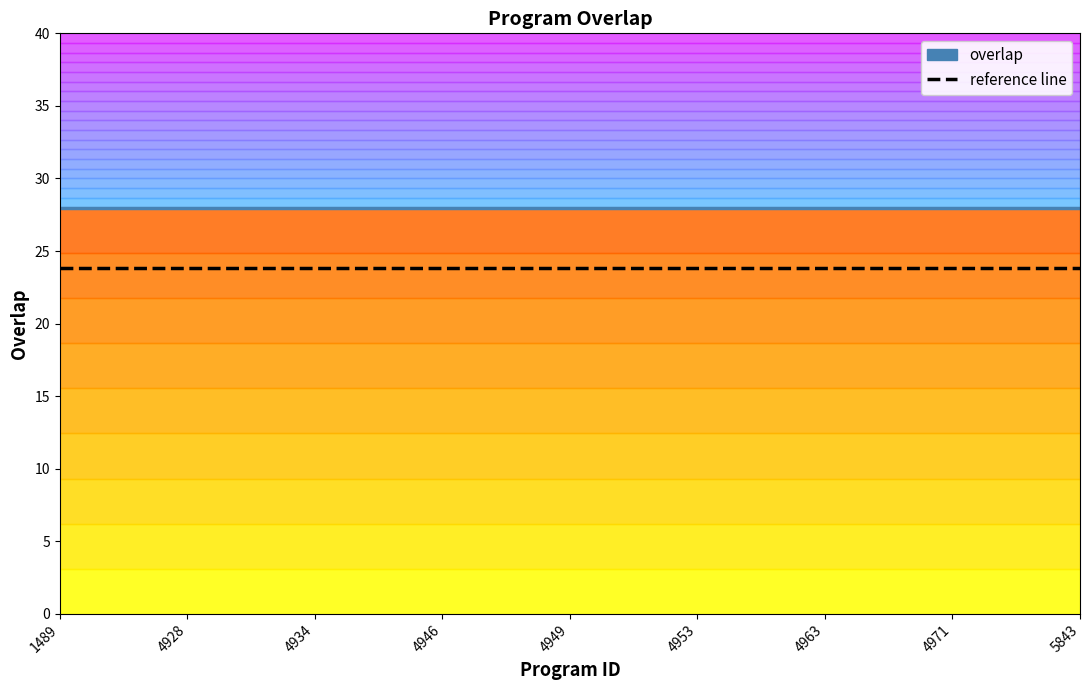

True or false: reference line and overlap cross at least once.

False